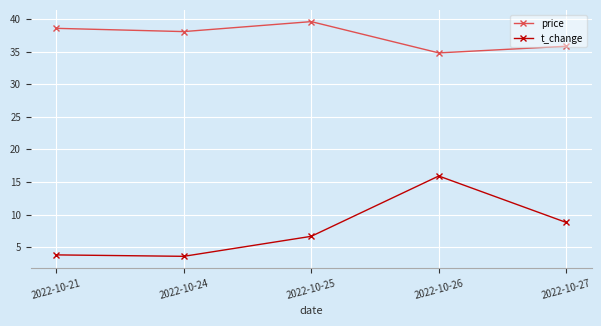

What is the total value across all series at 2022-10-25?

46.3